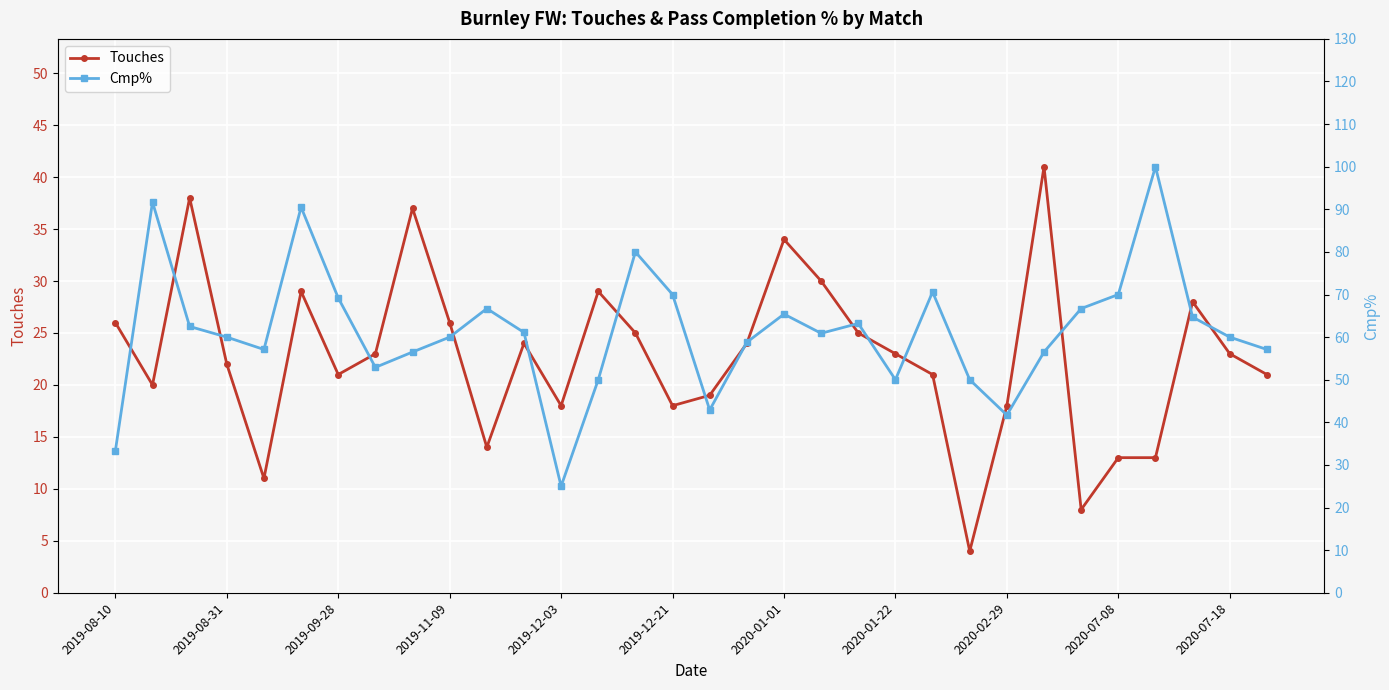

In Cmp%, how many points are higher than both neighbors (excluding endpoints)?

8